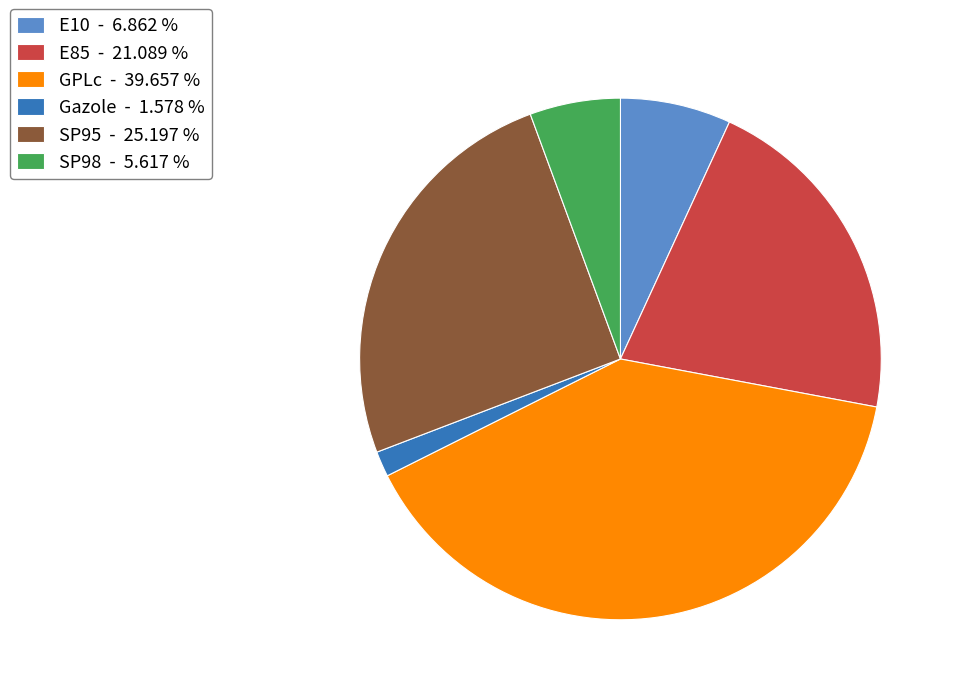

True or false: E85 accounts for 34% of the total.

False